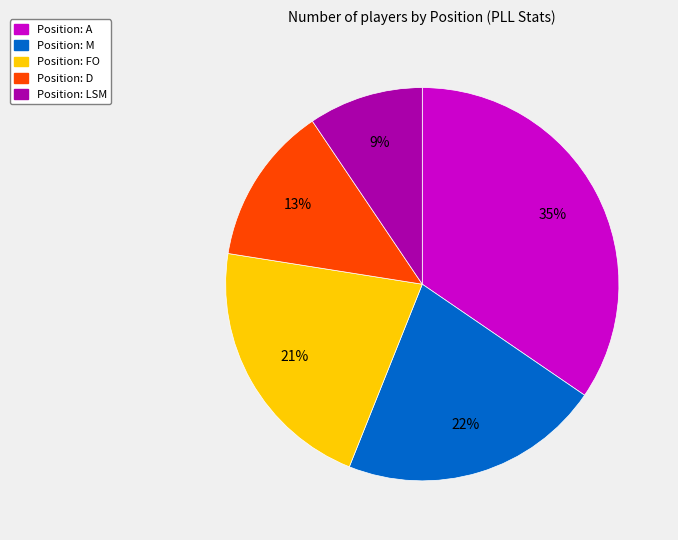

What is the ratio of the value at Position: FO to the value at Position: A?

0.6